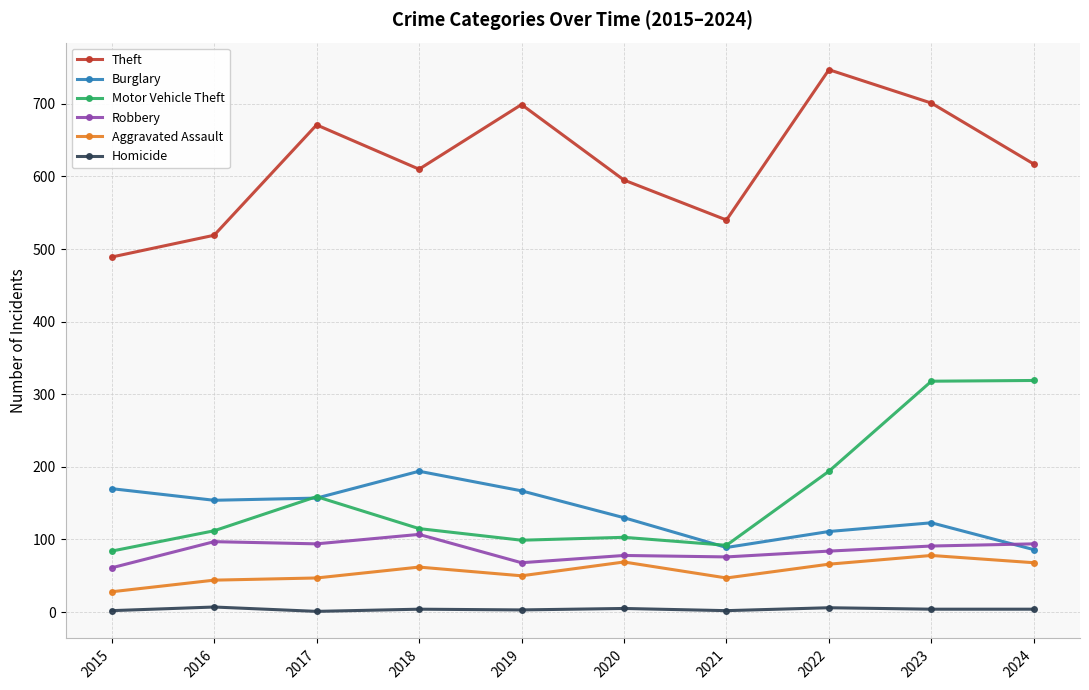

Is the value of Motor Vehicle Theft at 2022 greater than the value of Theft at 2018?

No